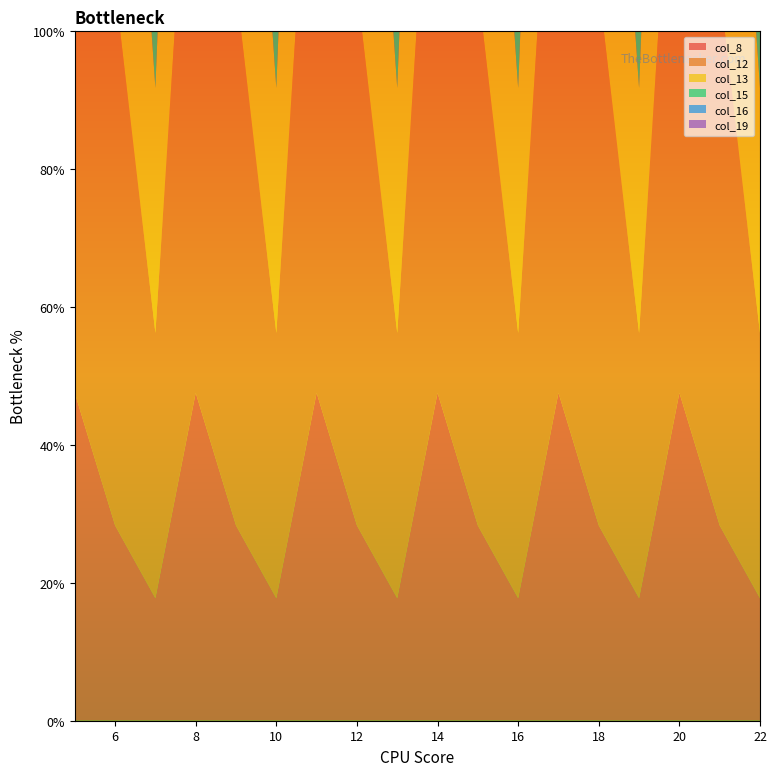

Reading left to right, what are all the values shown in this chart?

col_8: 31.0	18.5	11.6	31.0	18.5	11.6	31.0	18.5	11.6	31.0	18.5	11.6	31.0	18.5	11.6	31.0	18.5	11.6
col_12: 65.3	50.9	25.1	65.3	50.9	25.1	65.3	50.9	25.1	65.3	50.9	25.1	65.3	50.9	25.1	65.3	50.9	25.1
col_13: 61.6	46.6	23.2	61.6	46.6	23.2	61.6	46.6	23.2	61.6	46.6	23.2	61.6	46.6	23.2	61.6	46.6	23.2
col_15: 39.5	25.0	13.7	39.5	25.0	13.7	39.5	25.0	13.7	39.5	25.0	13.7	39.5	25.0	13.7	39.5	25.0	13.7
col_16: 23.0	12.2	7.4	23.0	12.2	7.4	23.0	12.2	7.4	23.0	12.2	7.4	23.0	12.2	7.4	23.0	12.2	7.4
col_19: 0.0	0.0	0.0	0.0	0.0	0.0	0.0	0.0	0.0	0.0	0.0	0.0	0.0	0.0	0.0	0.0	0.0	0.0